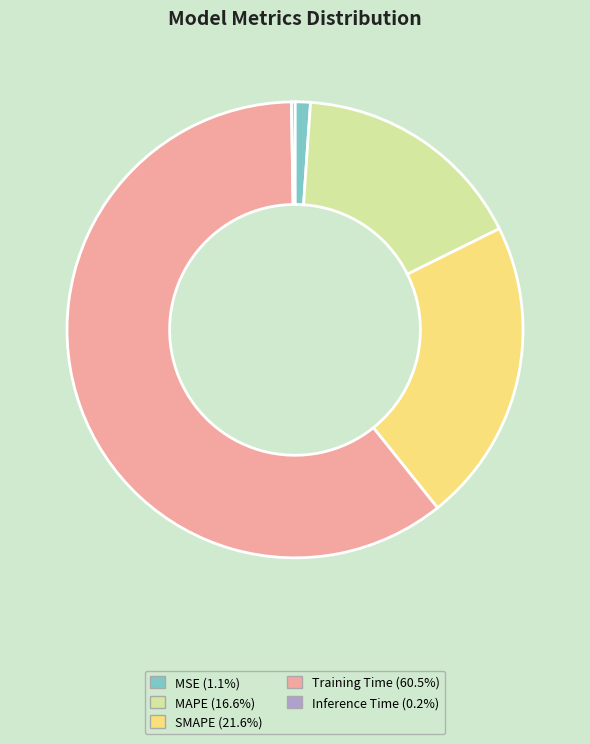

Which slice is the largest?

Training Time